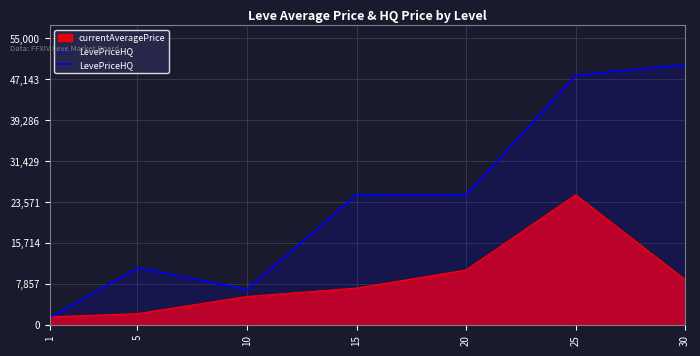

Which label corresponds to the smallest value in the chart?

1